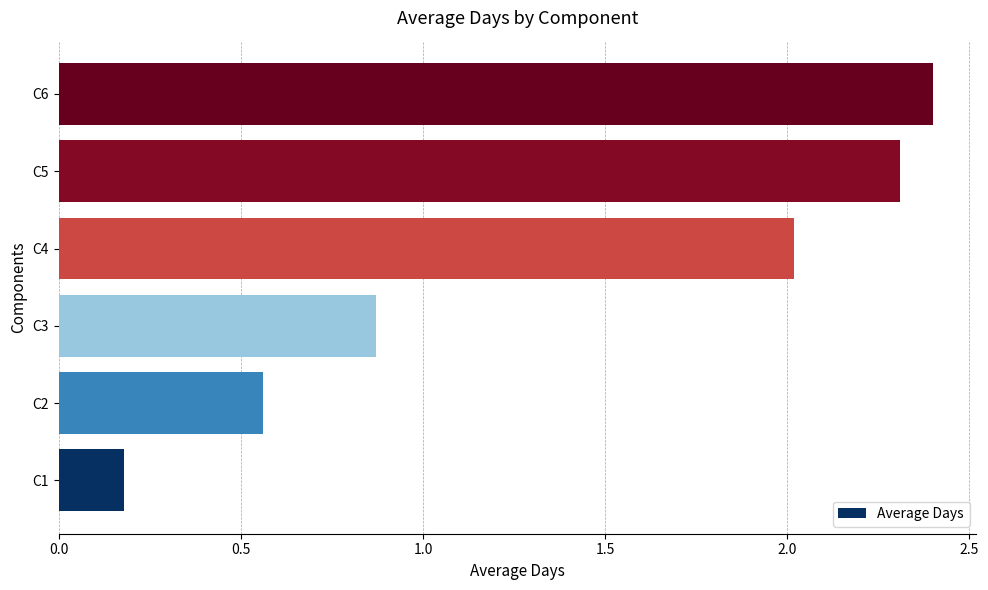

What is the average value?

1.4